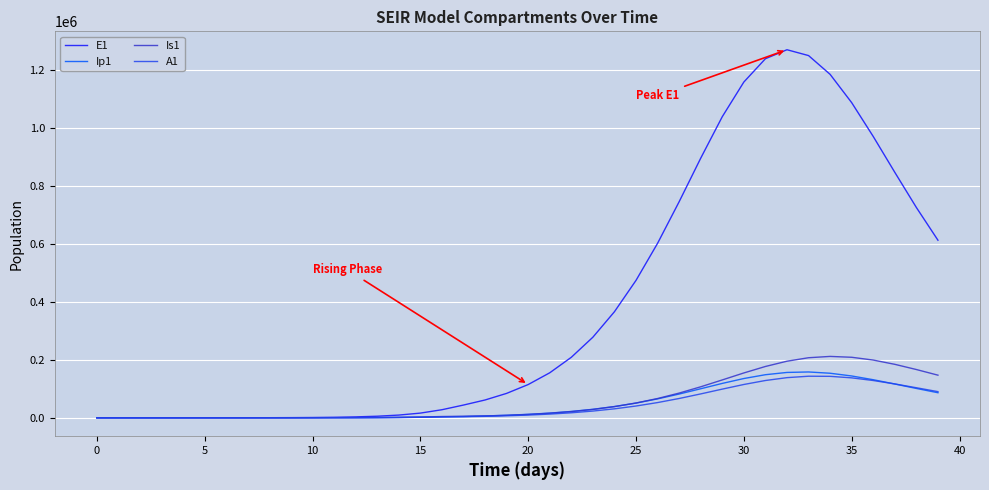

What is the maximum value for A1?

143661.3